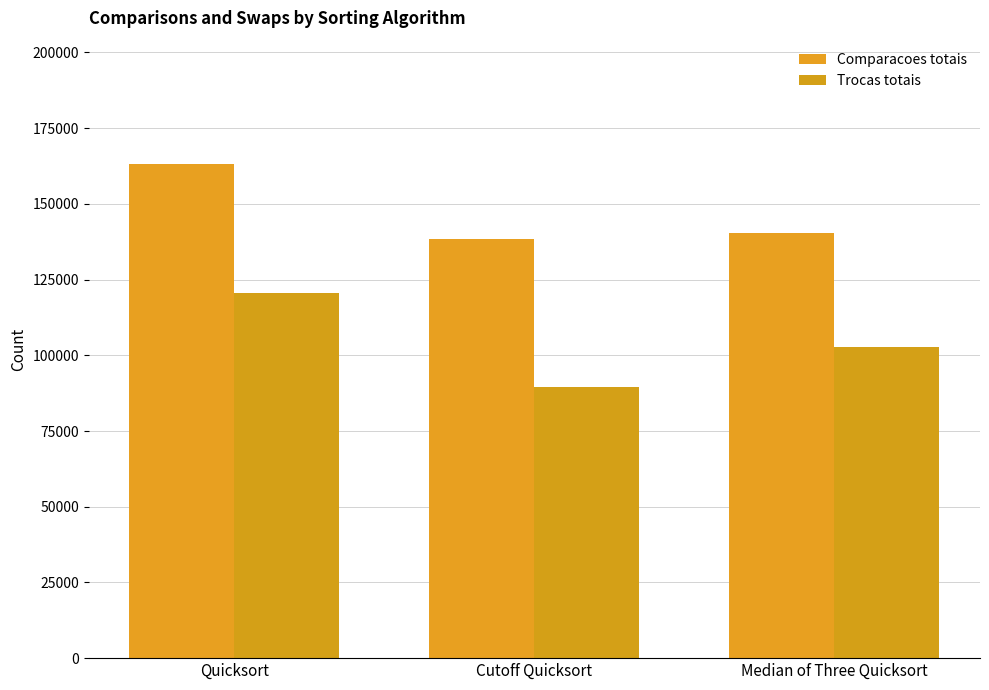

Which category has the lowest value across all series?

Cutoff Quicksort